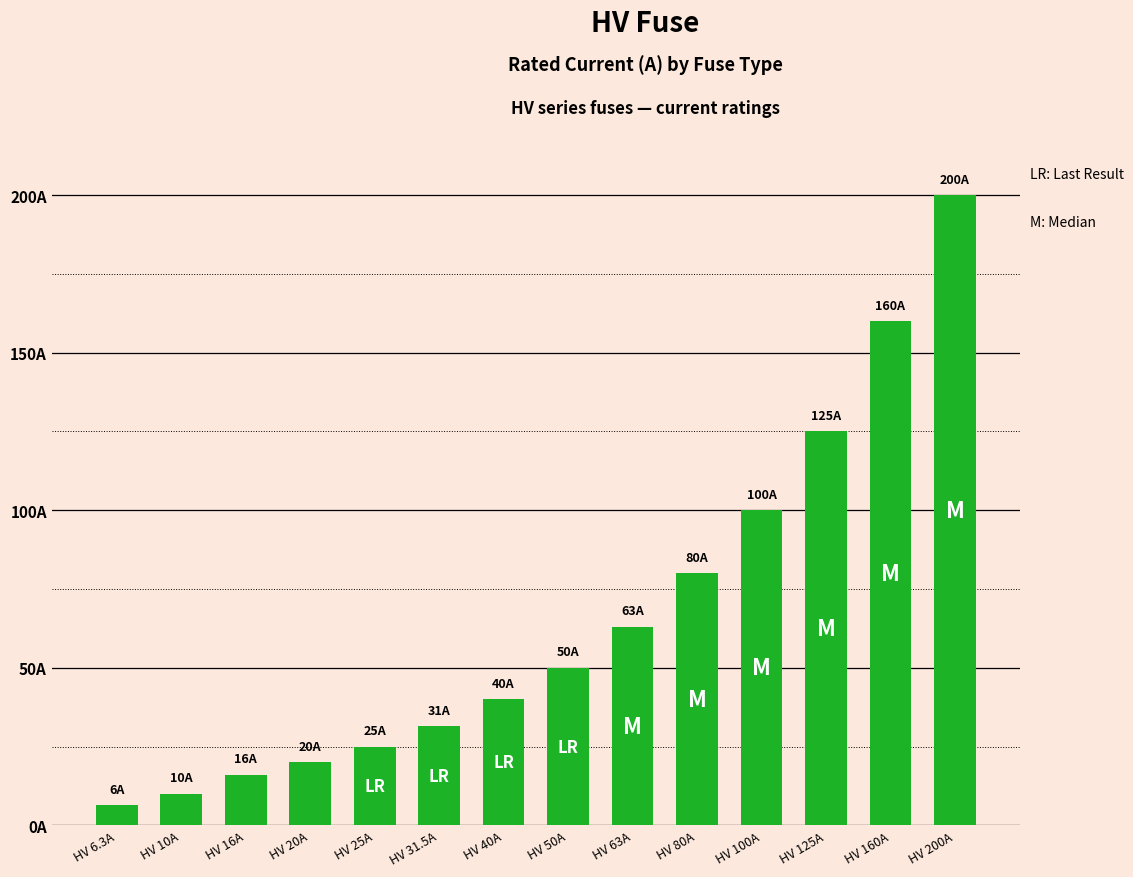

Where is the data nearest to the value 103?

HV 100A